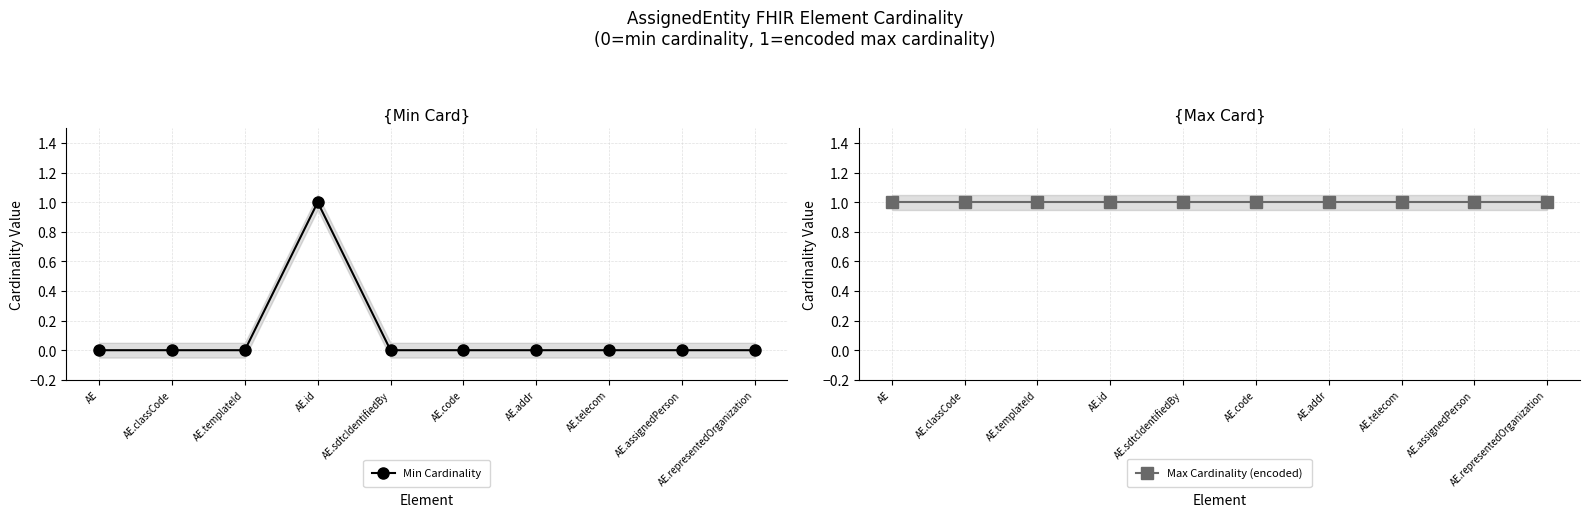

Which series has the largest range (max minus min)?

Min Cardinality